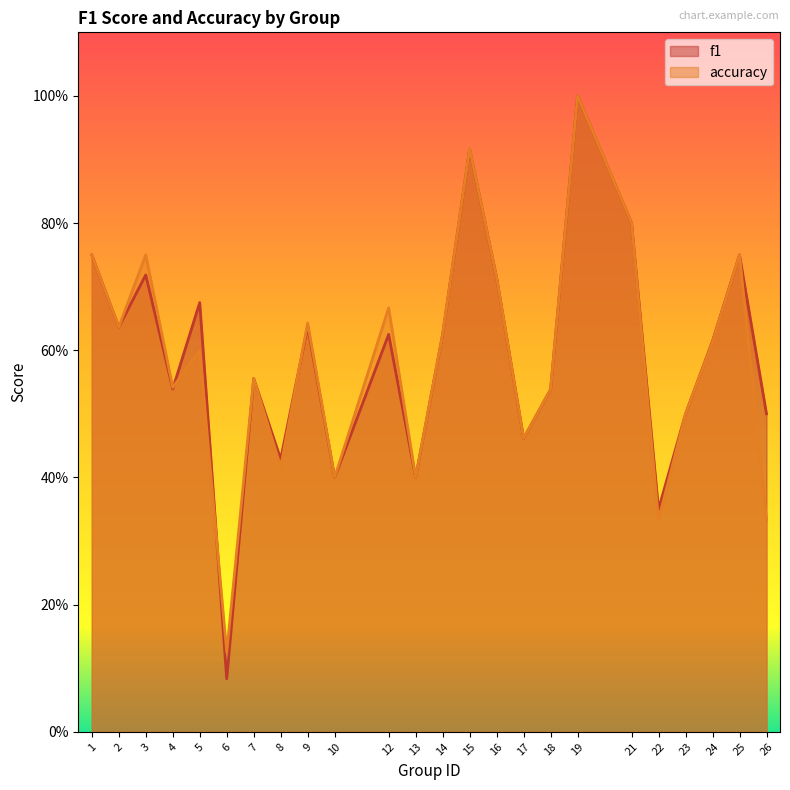

What is the difference between the f1 values at 15 and 21?

0.1